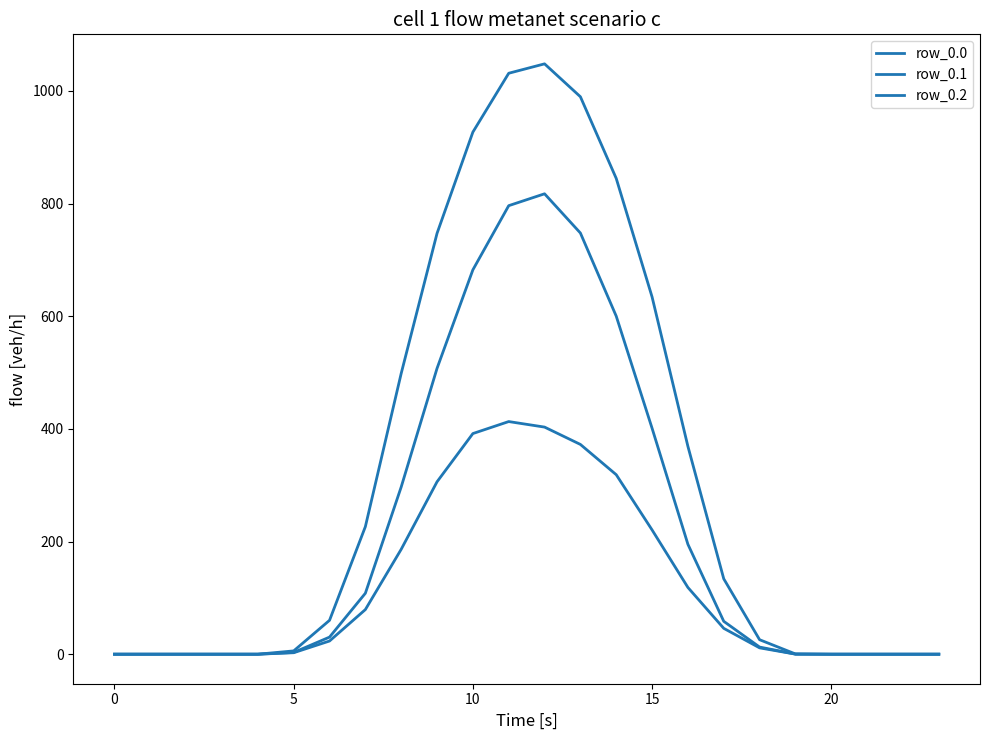

True or false: row_0.2 and row_0.1 cross at least once.

False